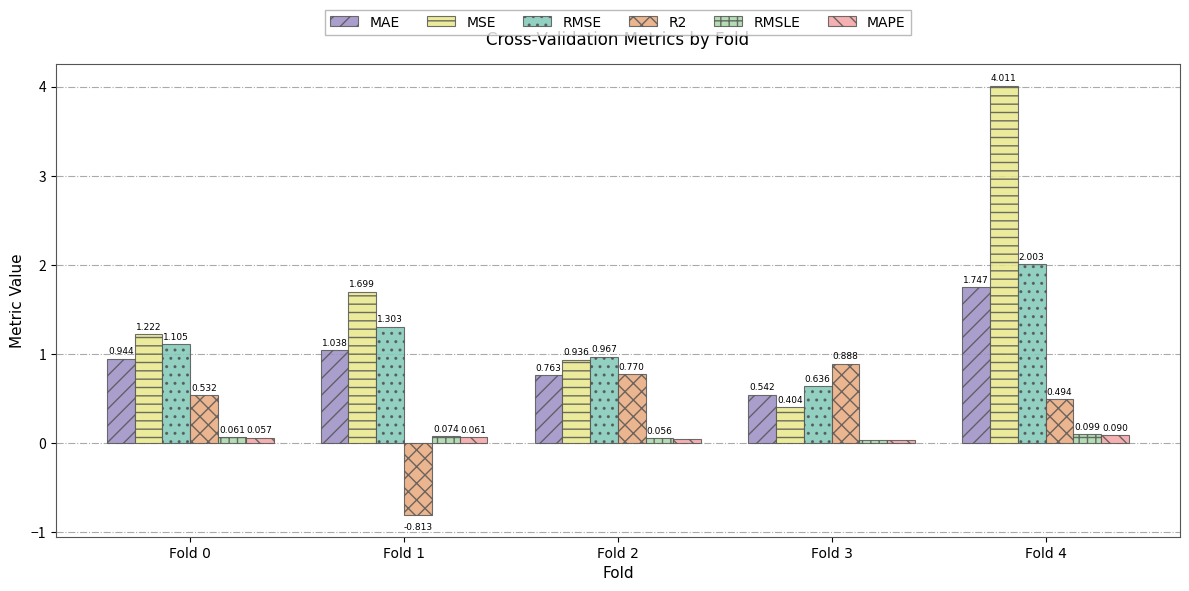

Which series has the widest spread of values?

MSE